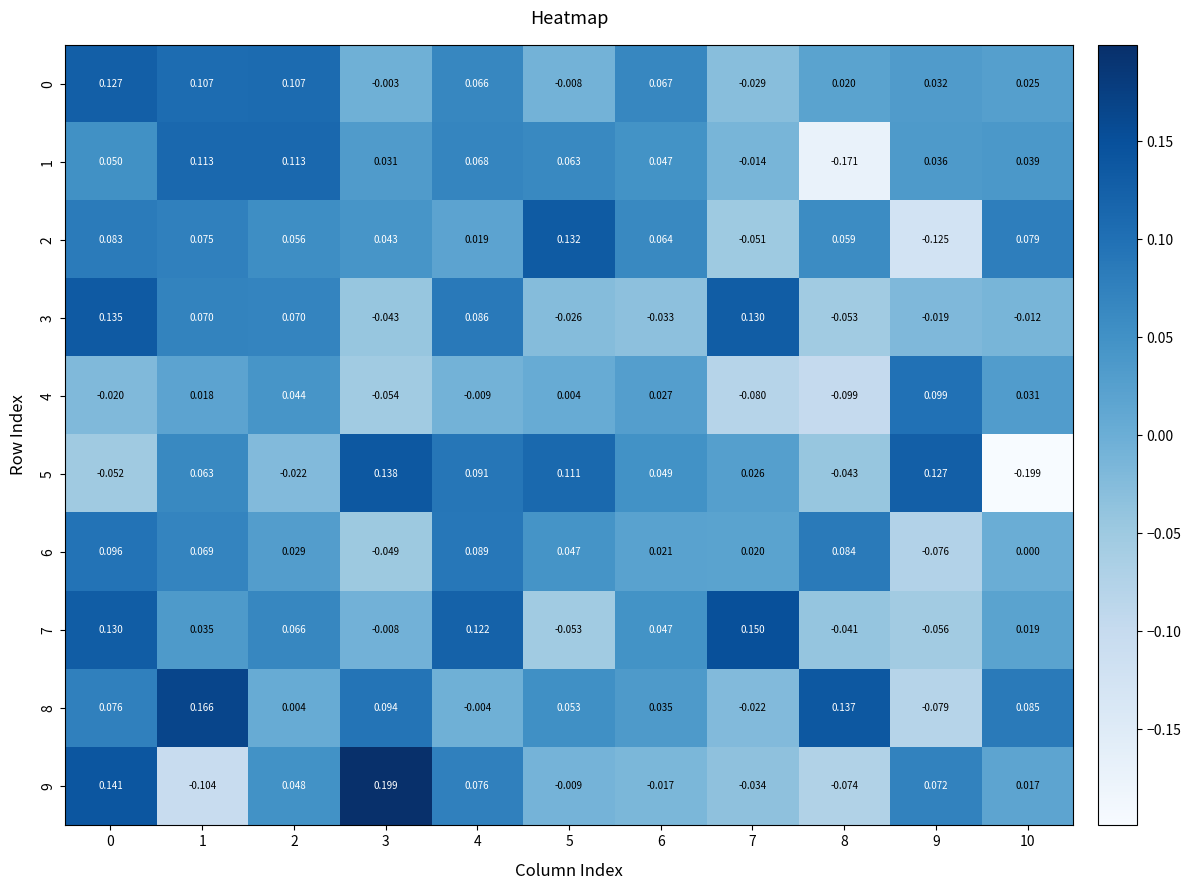

Is the value of 1 at 3 greater than the value of 4 at 6?

Yes